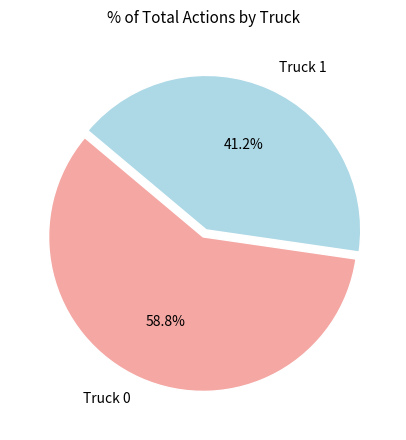

To the nearest percent, what portion does Truck 0 represent?

59%